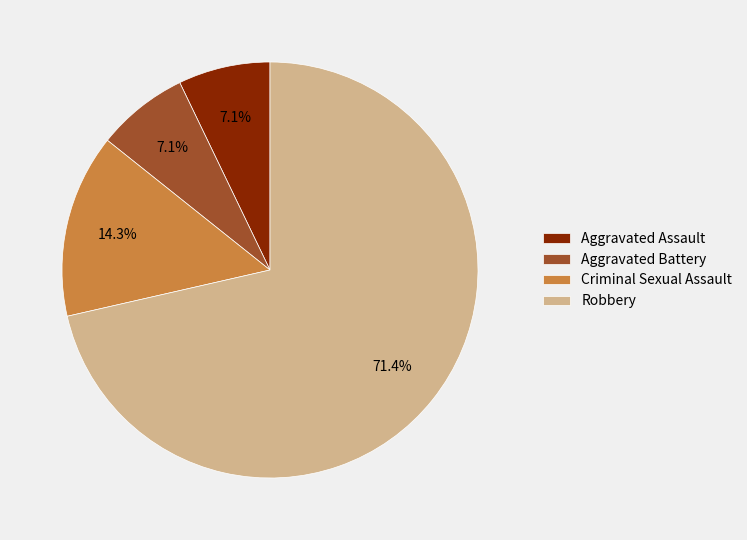

What is the total percentage of Criminal Sexual Assault and Aggravated Assault?

21.4%